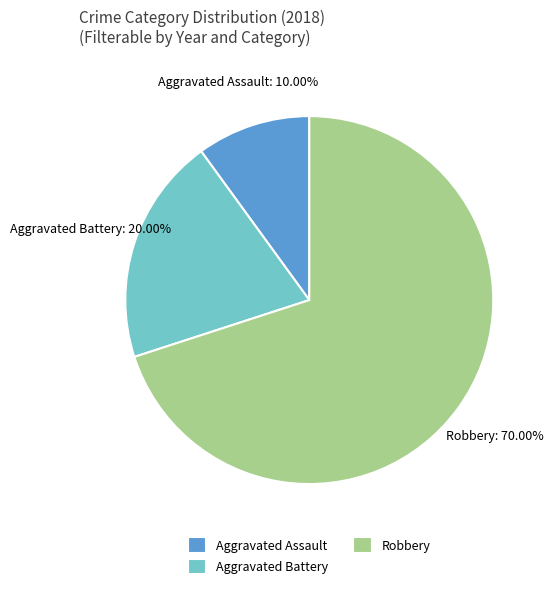

How many segments does this pie chart have?

3